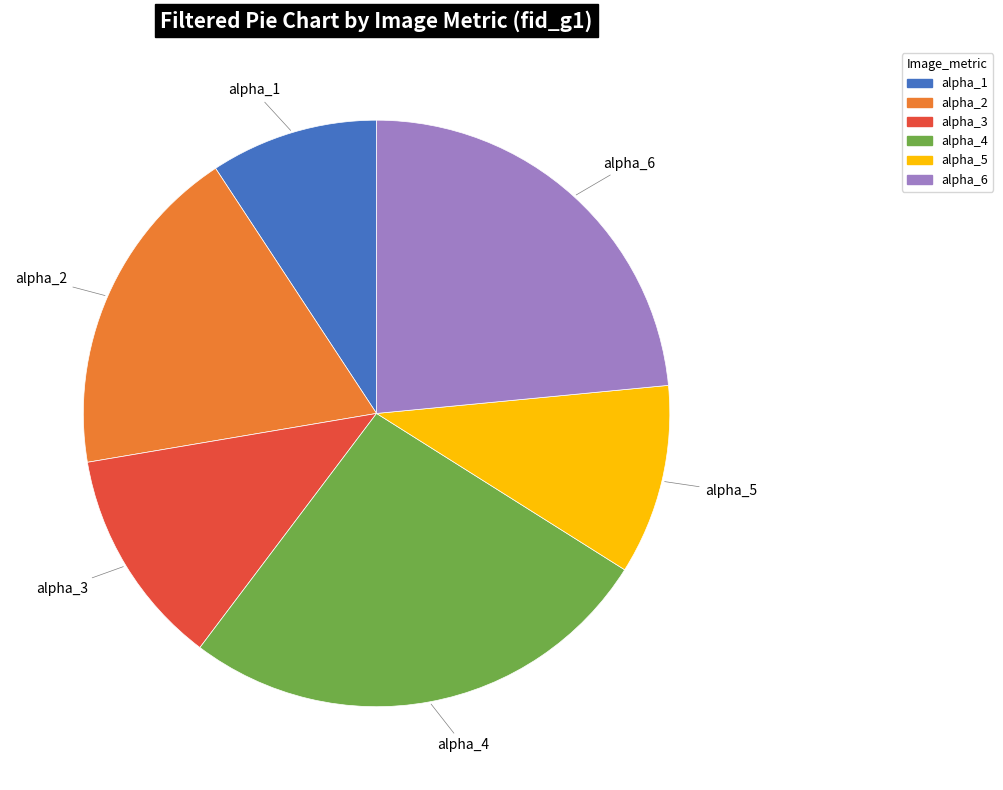

Does any single category account for the majority?

No